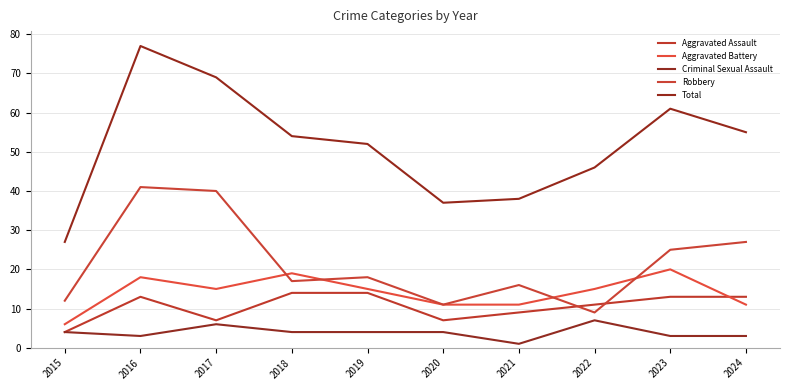

In Aggravated Battery, how many points are lower than both neighbors (excluding endpoints)?

1